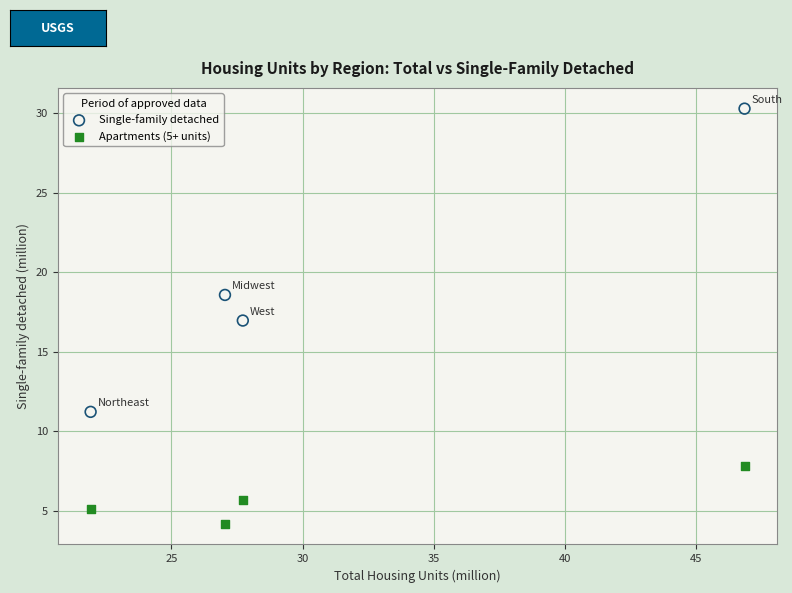

Which series has the widest spread of Y values?

Single-family detached